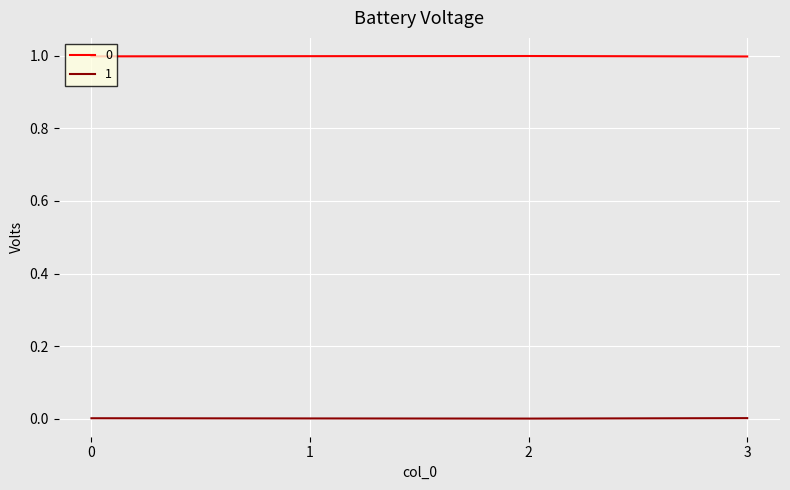

True or false: 0 has a value of 0.4 at 0.

False